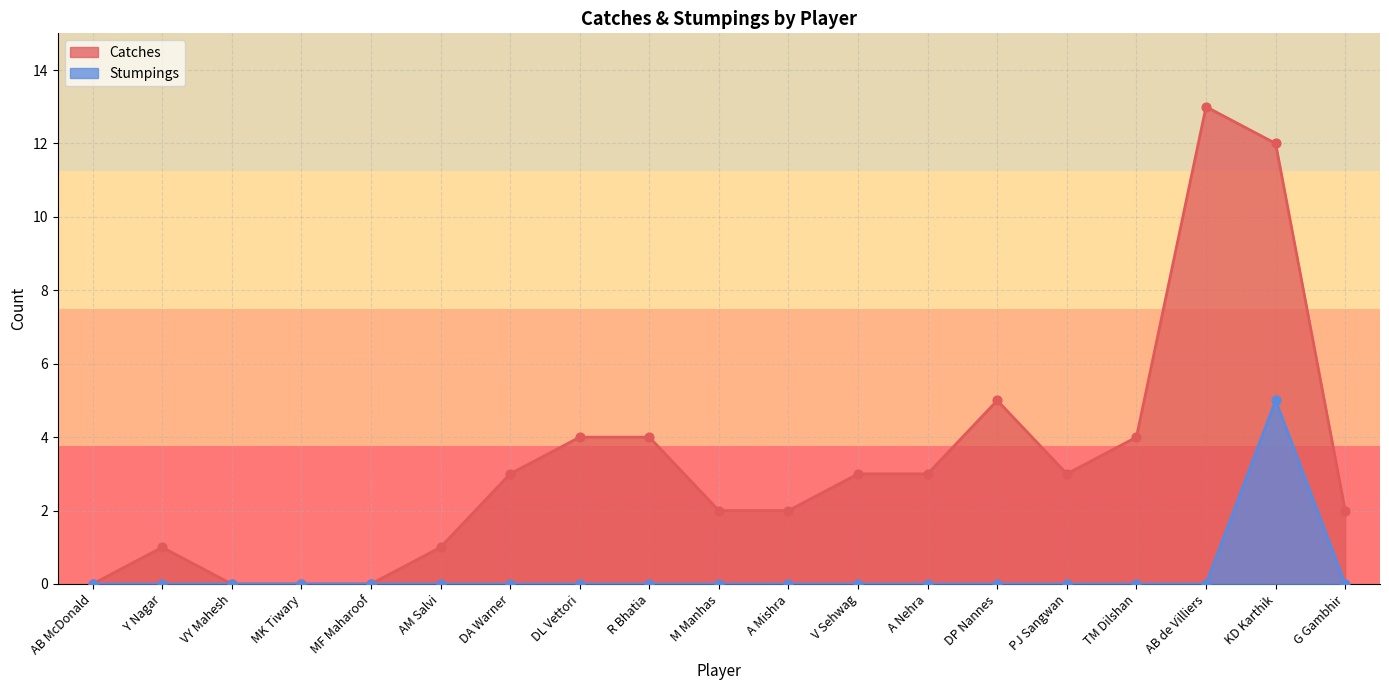

Which series contains the lowest Y value?

Catches